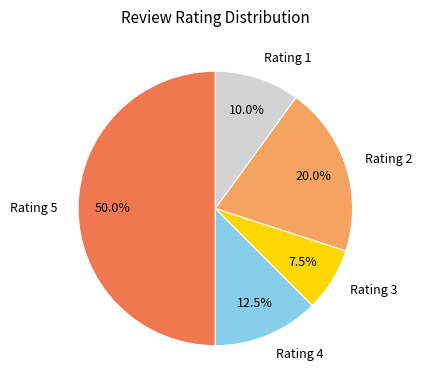

To the nearest percent, what is the average slice percentage?

20%